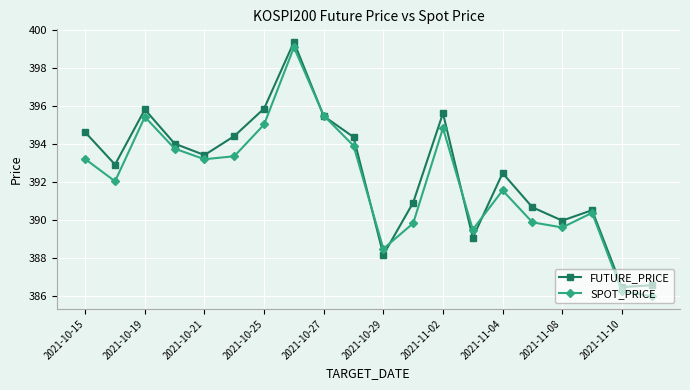

True or false: SPOT_PRICE has more than 0 points higher than both neighbors.

True